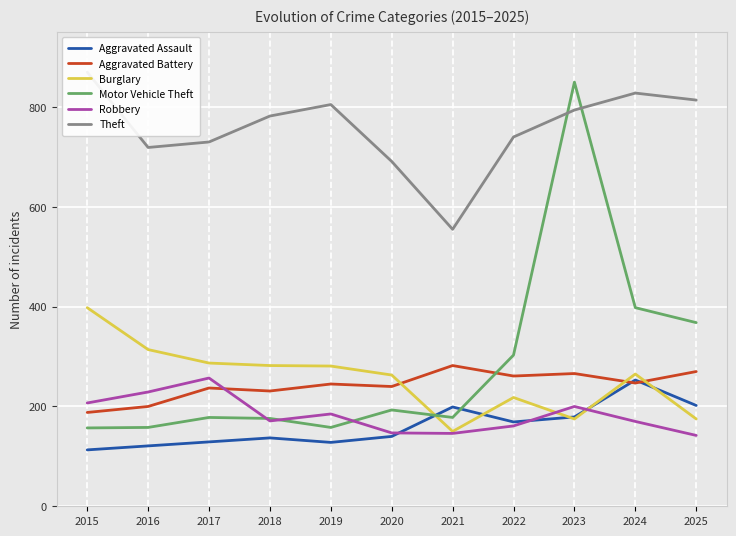

What are all the series names shown in the legend?

Aggravated Assault, Aggravated Battery, Burglary, Motor Vehicle Theft, Robbery, Theft